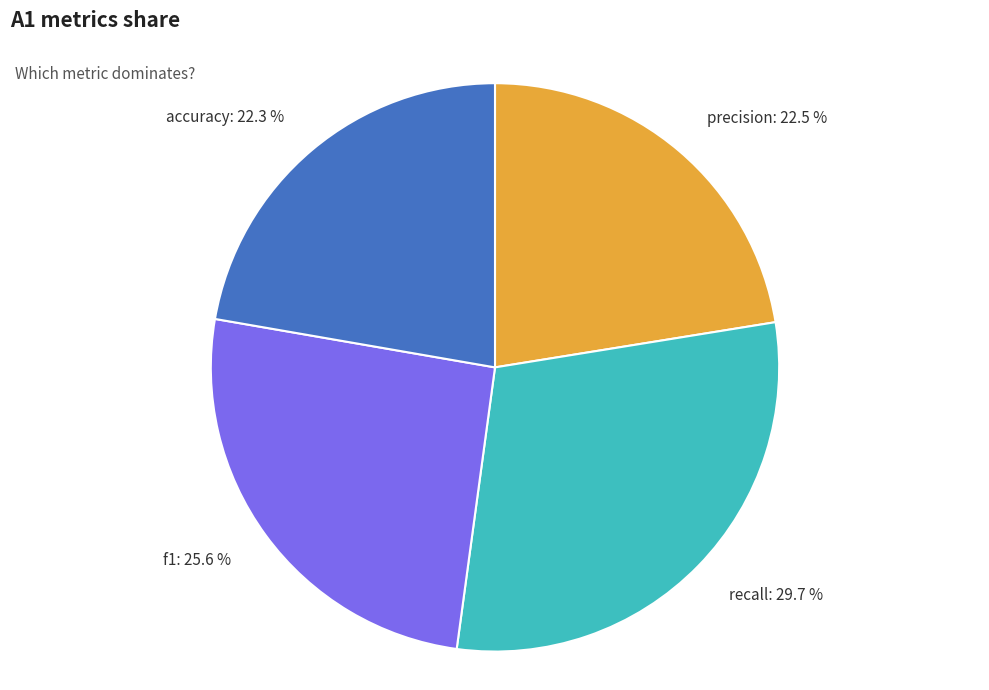

Is it true that accuracy is 22% of the pie?

True